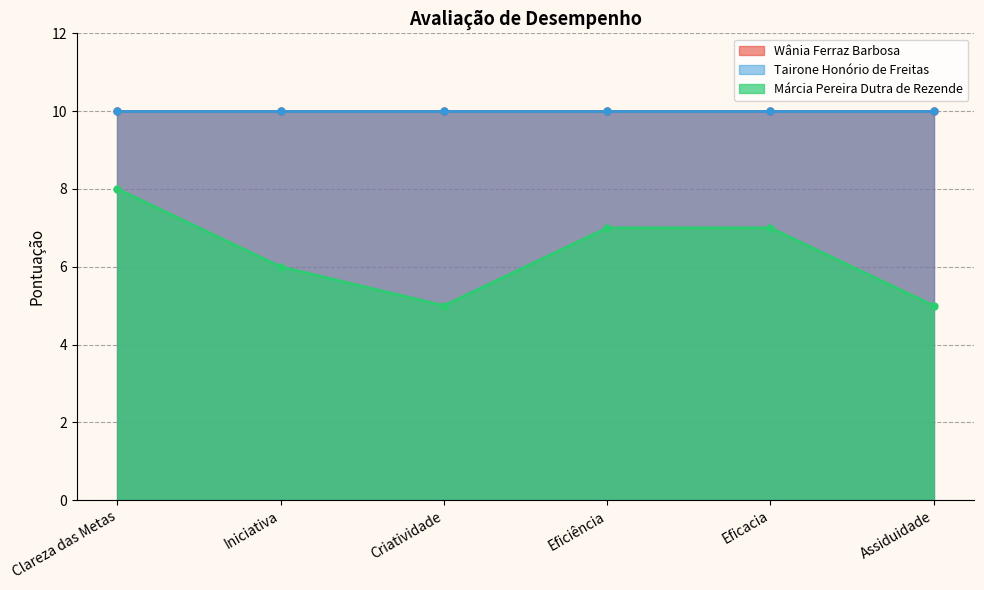

What is the label of the 2nd point from the left?

Iniciativa